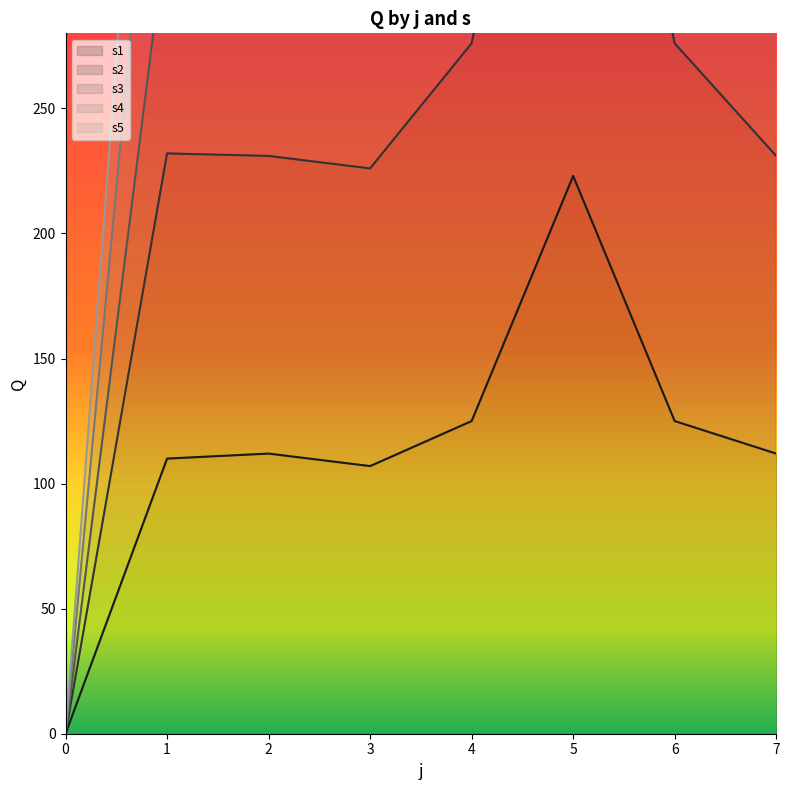

Which series has the widest spread of values?

s4